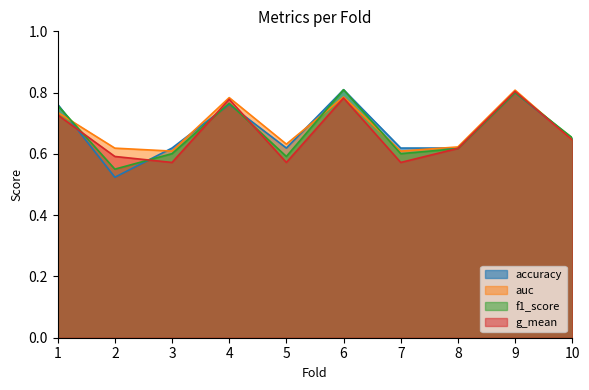

Does the chart have visible grid lines?

No